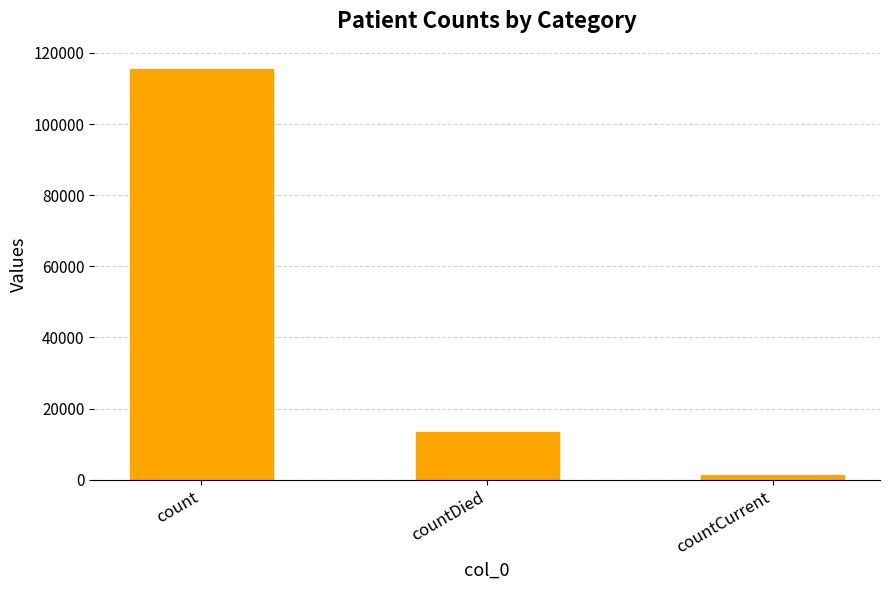

Is it true that the value at countDied is 19520?

False